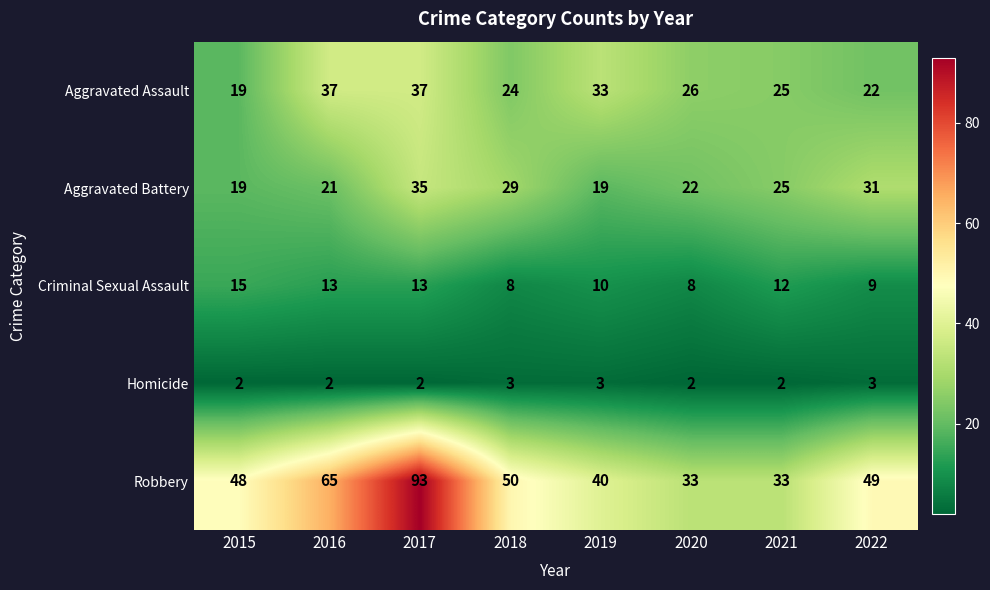

Rank the series by their maximum value, from lowest to highest.

Homicide, Criminal Sexual Assault, Aggravated Battery, Aggravated Assault, Robbery